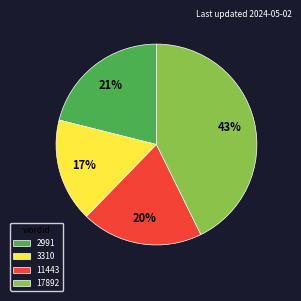

True or false: 11443 accounts for 20% of the total.

True